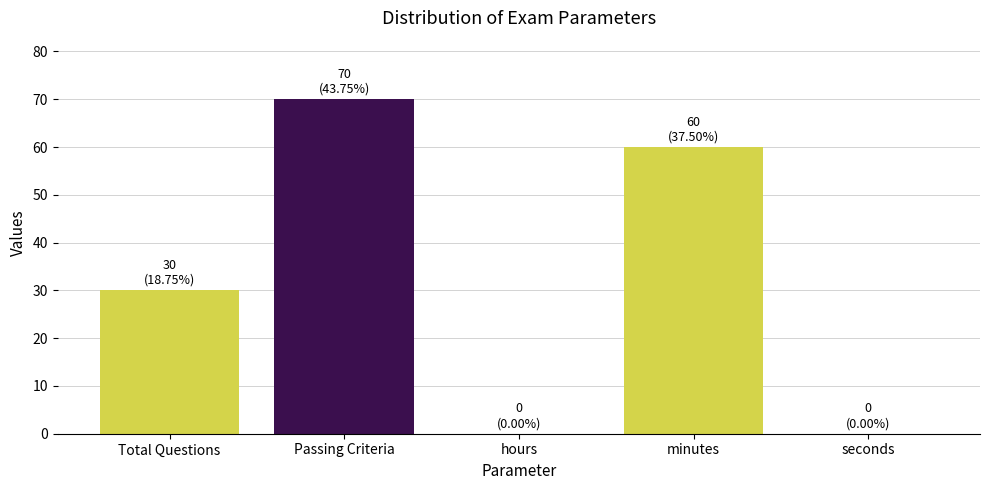

The chart shows a value of 9 at Total Questions. True or false?

False